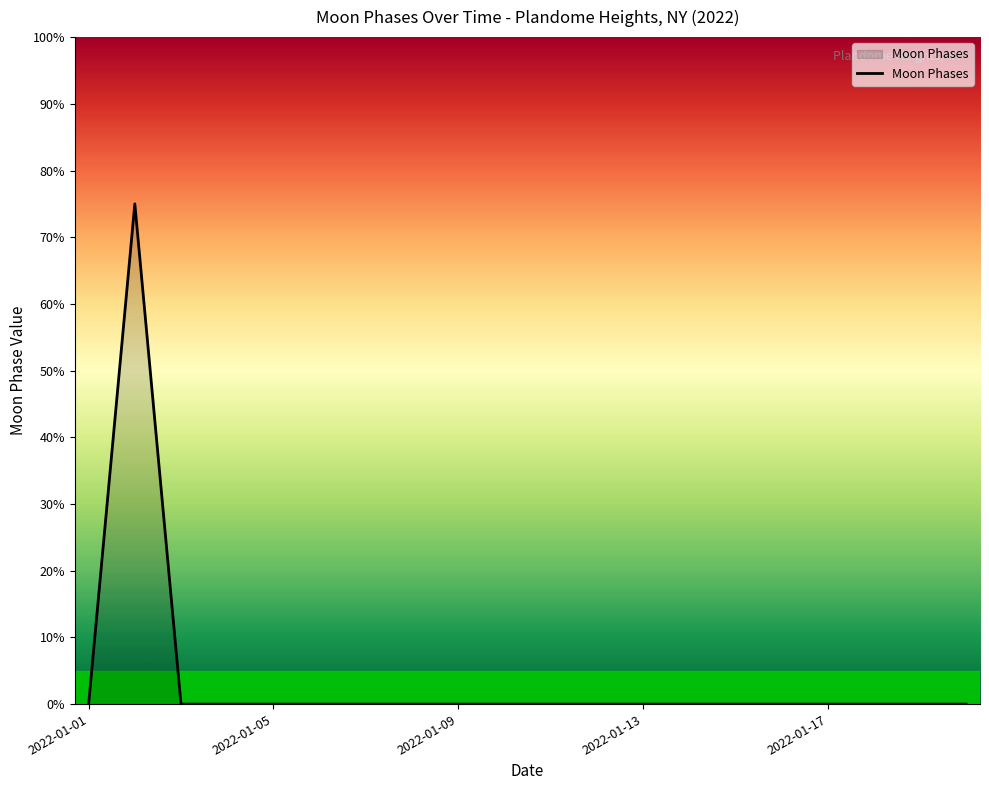

What is the greatest value displayed?

75